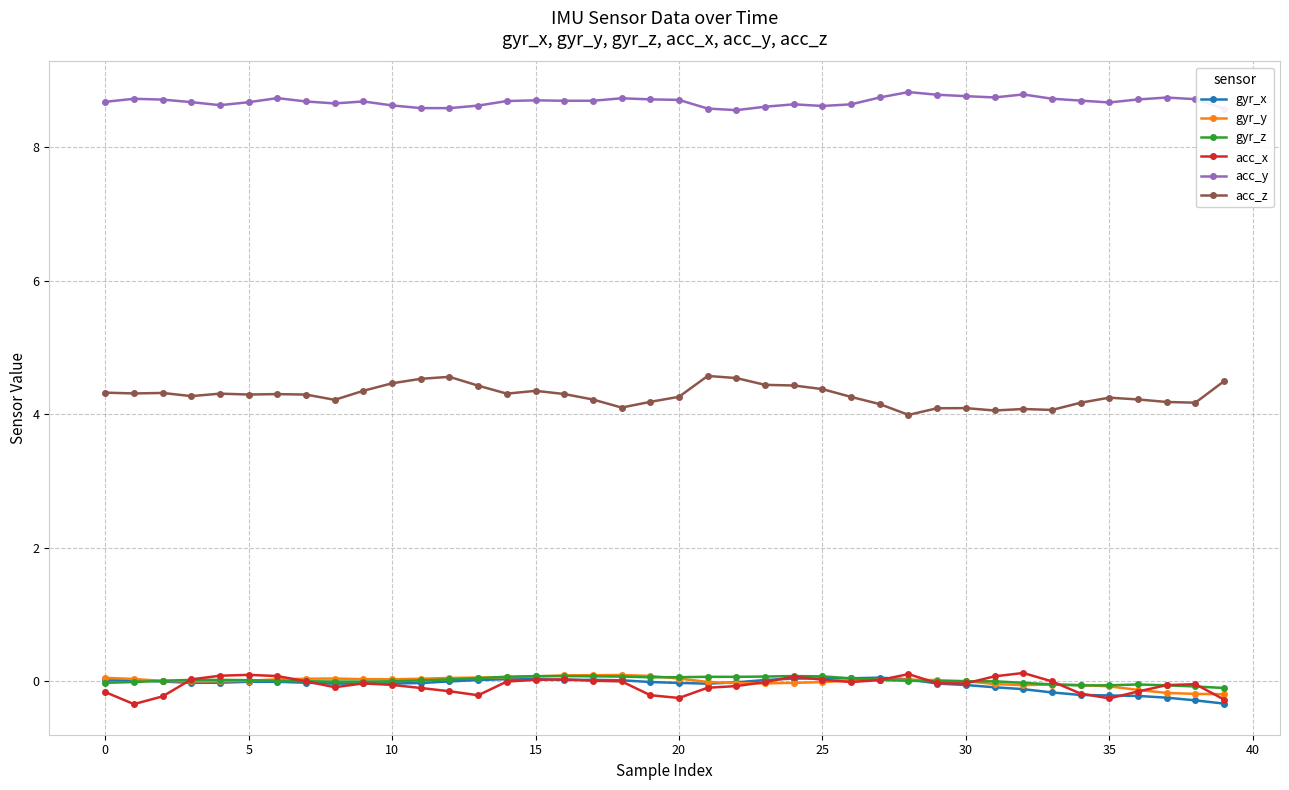

What is the value of the acc_z point at the 25th from the left?

4.4